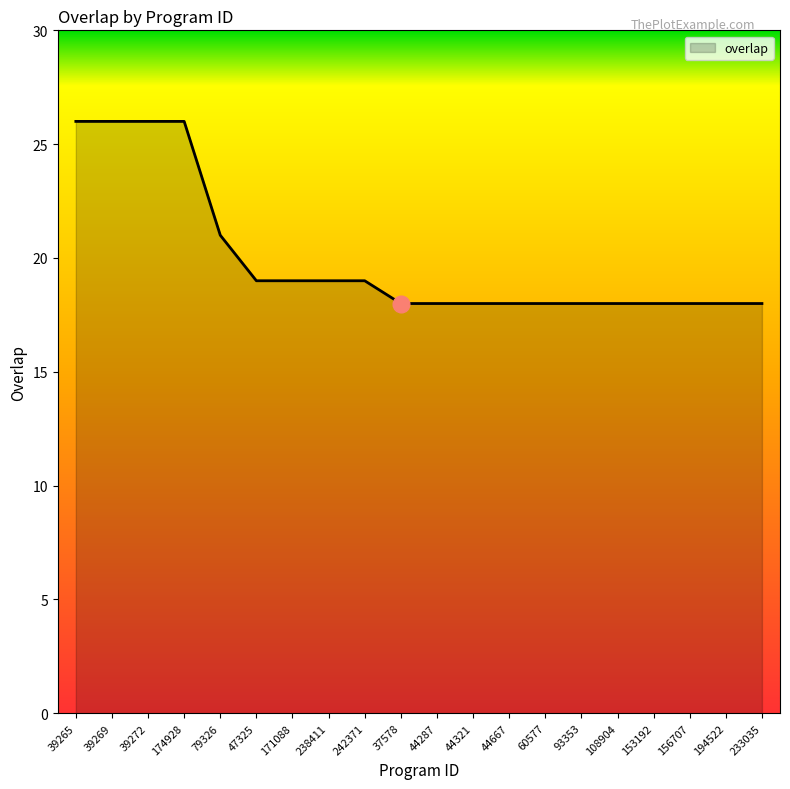

Where is the data nearest to the value 22?

79326